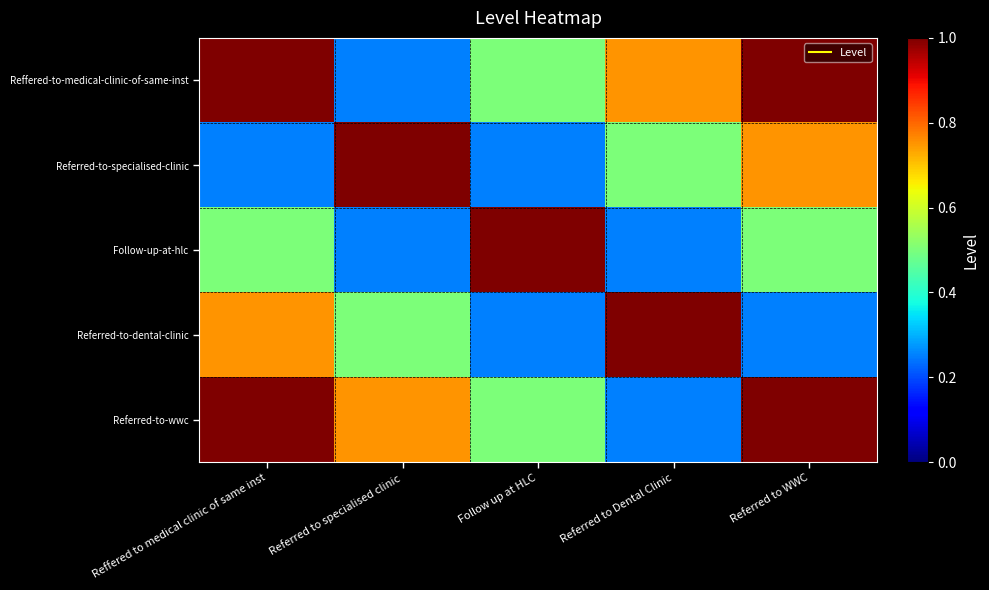

Which has a higher value, Referred to Dental Clinic or Referred to specialised clinic?

Referred to Dental Clinic